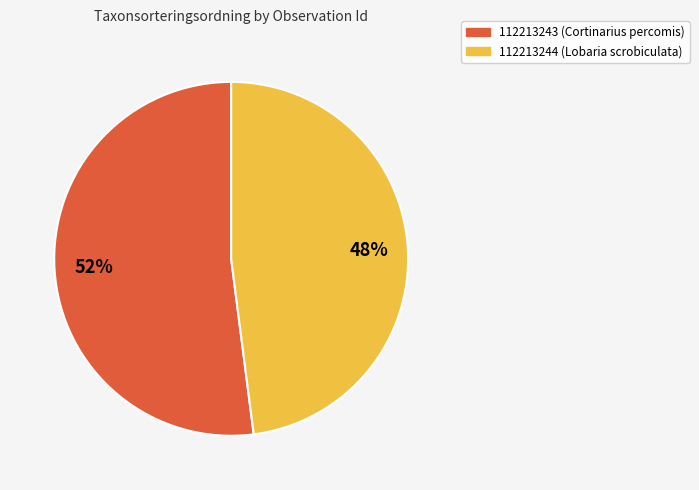

Count the number of slices in the pie.

2